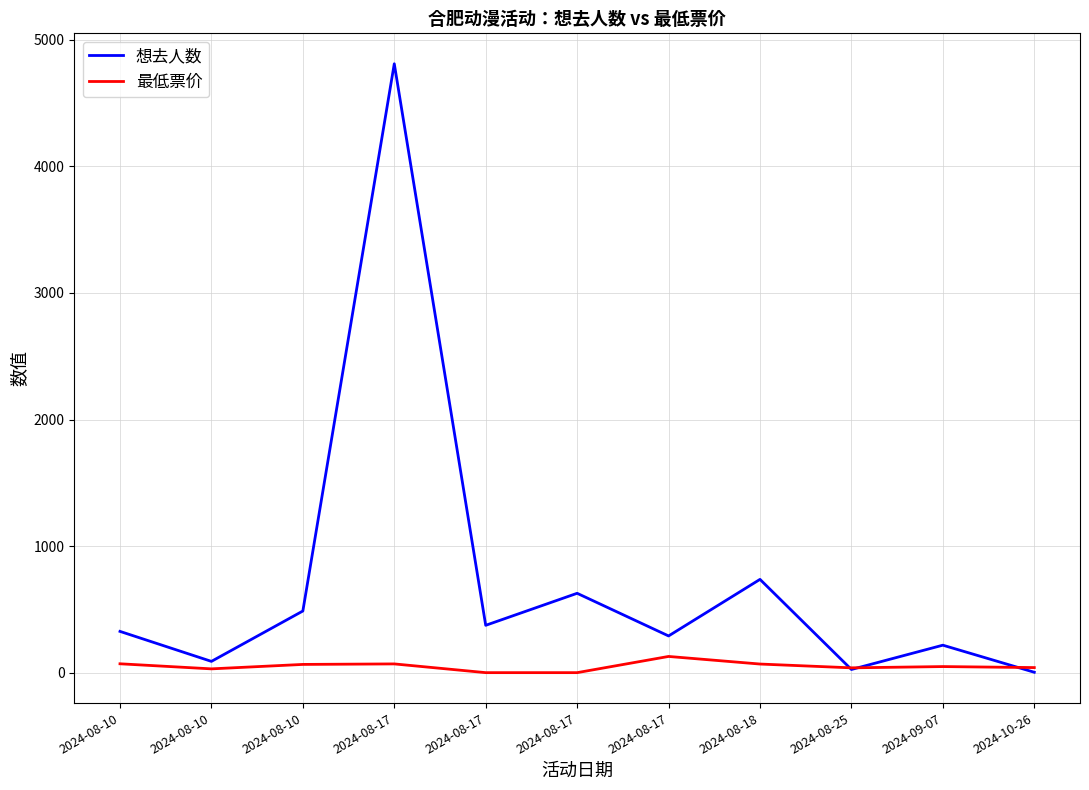

How many lines are shown in the chart?

2